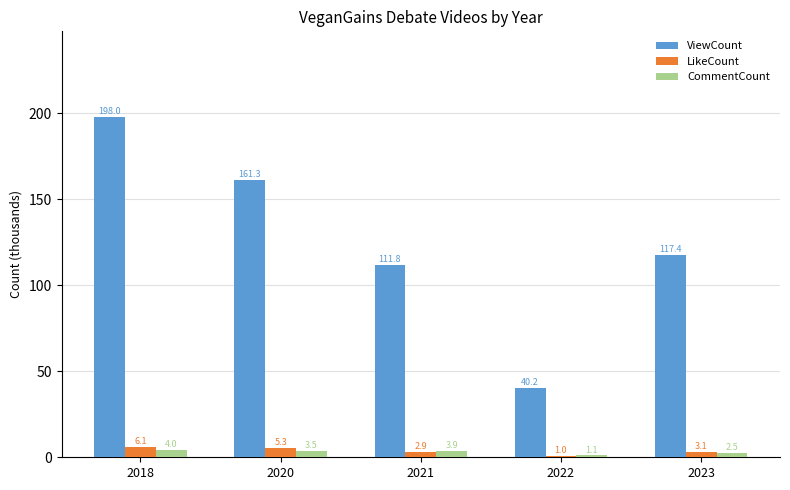

What is the difference between the maximum and minimum values in the LikeCount series?

5.1